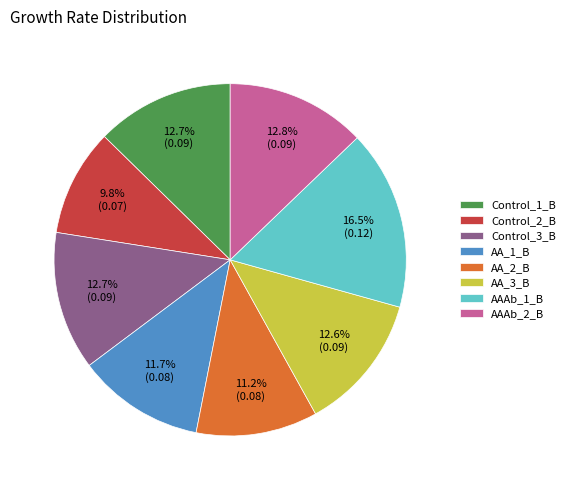

Is it true that Control_3_B is 19% of the pie?

False